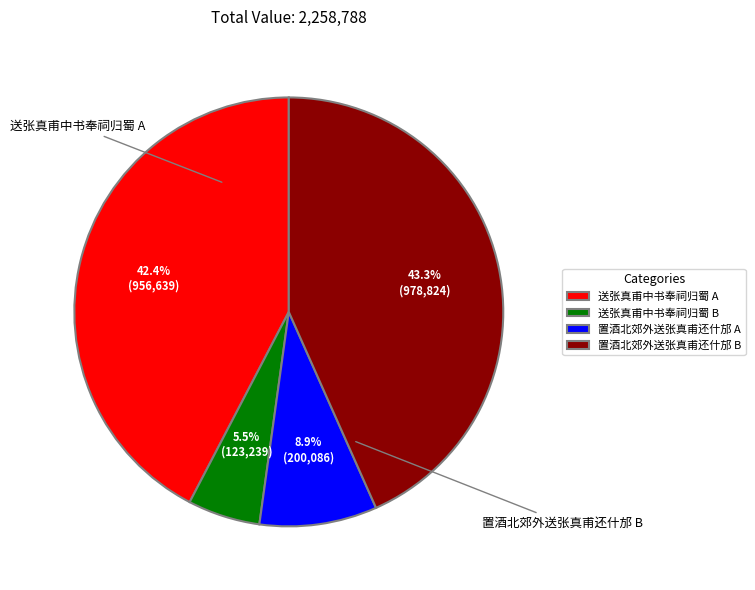

Count the number of slices in the pie.

4